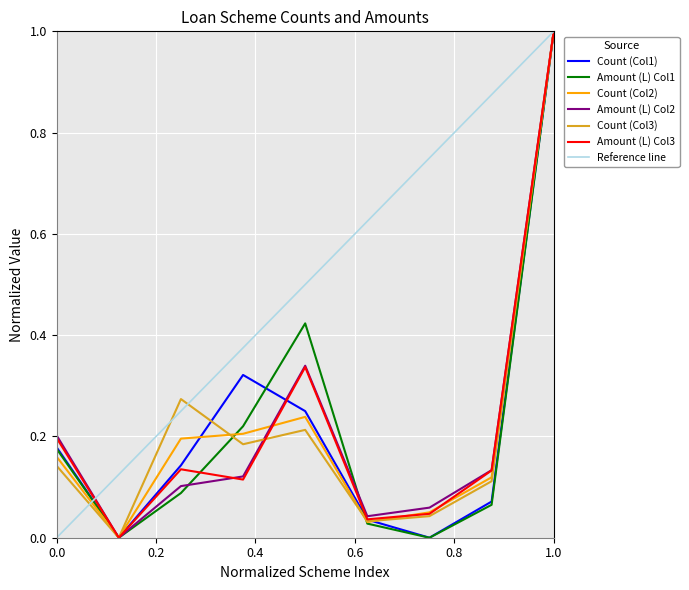

Which category has the highest value in the Count (Col1) series?

1.0